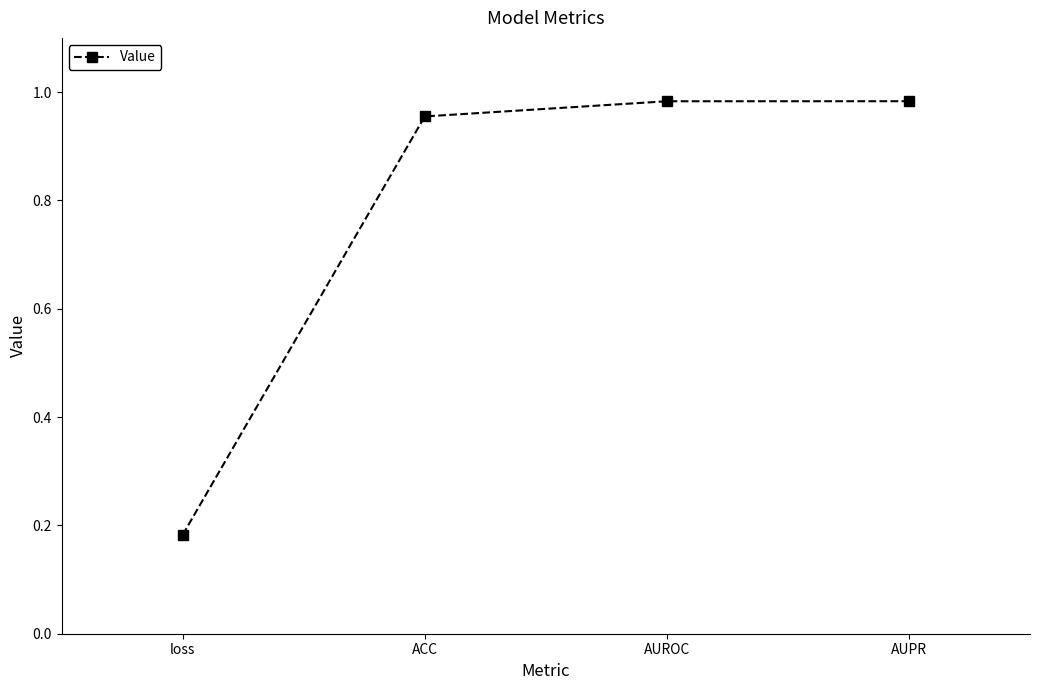

Where is the data nearest to the value 0?

loss